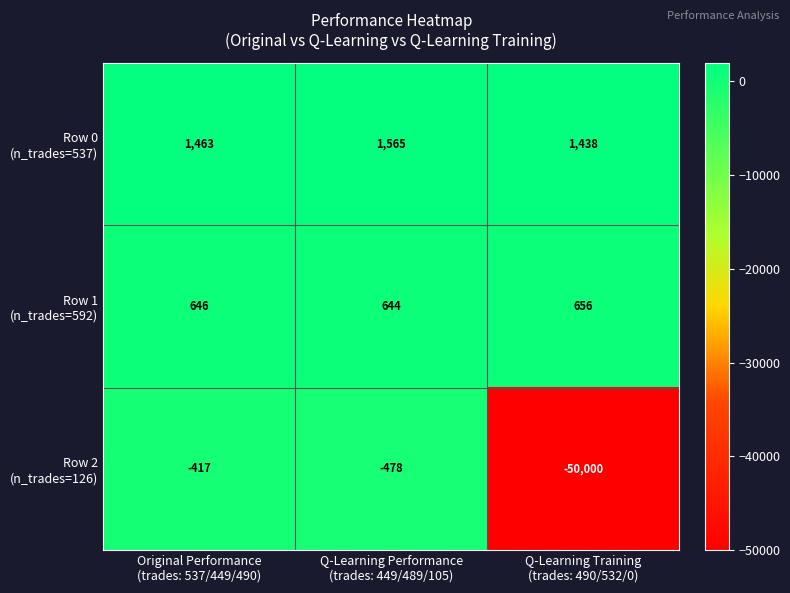

What is the maximum value shown in the chart?

1565